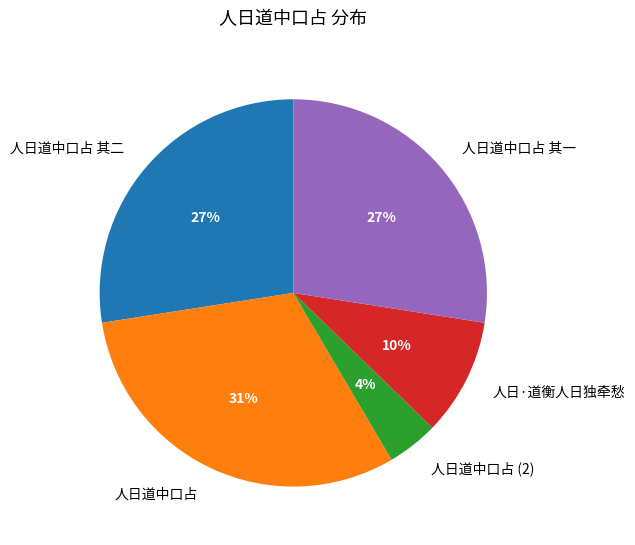

How many segments does this pie chart have?

5